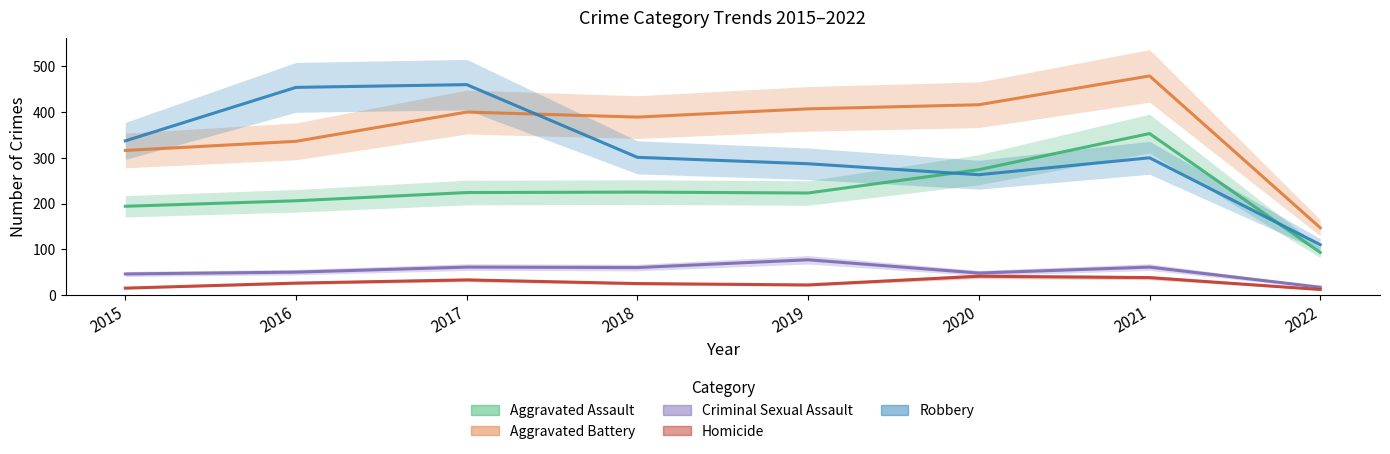

True or false: Aggravated Battery has a value of 157 at 2017.

False